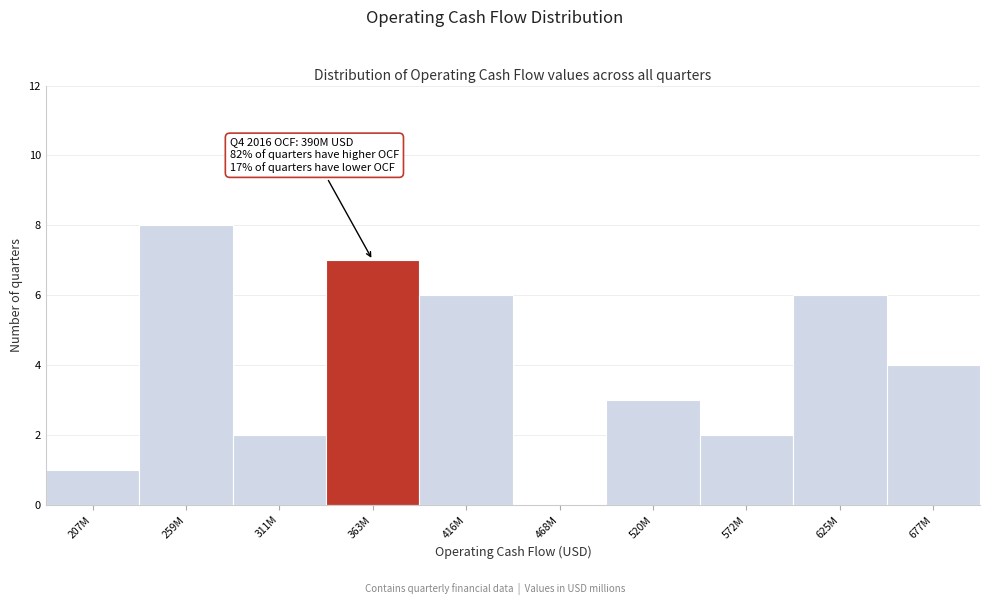

Reading left to right, extract all data points from this chart.

207M=1	259M=8	311M=2	363M=7	416M=6	468M=0	520M=3	572M=2	625M=6	677M=4